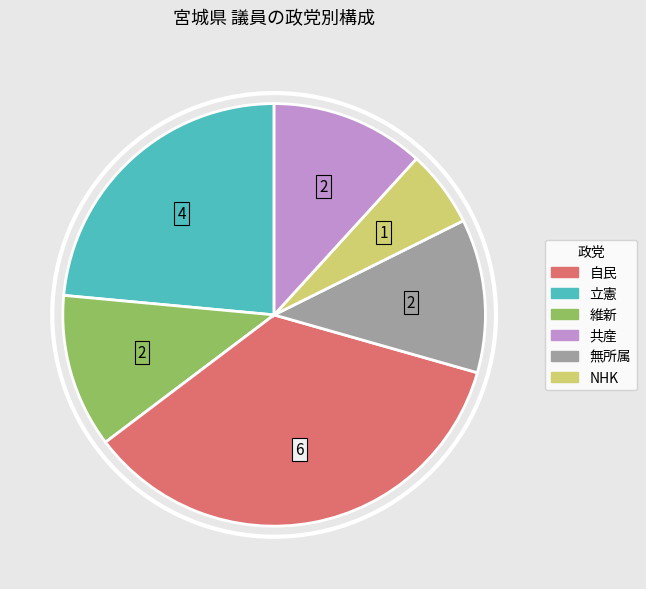

Does any single category account for the majority?

No